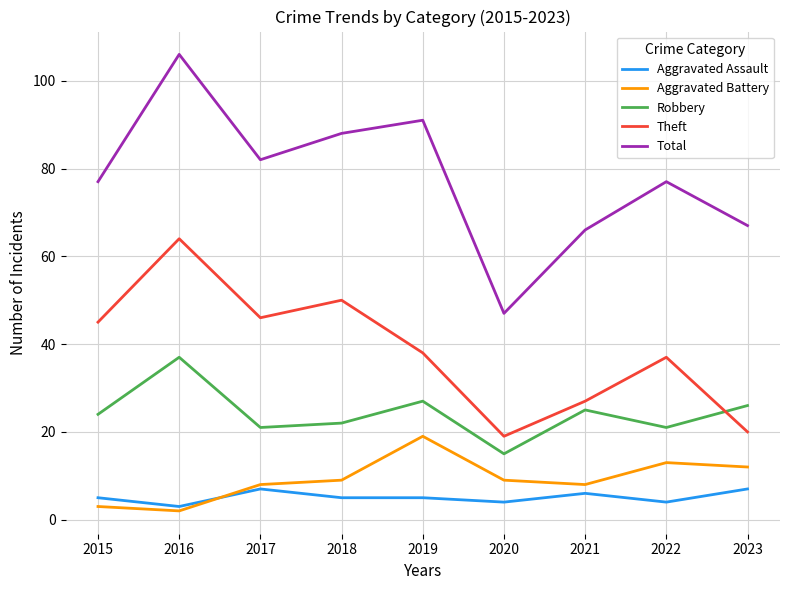

What is the difference between the Aggravated Assault values at 2022 and 2016?

1